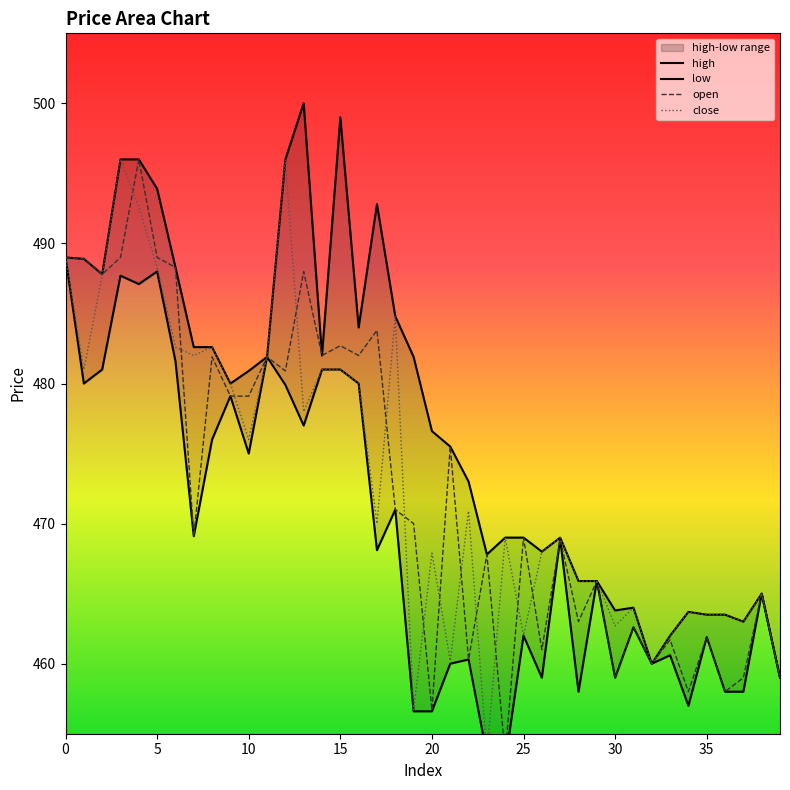

Count the number of categories in the chart.

40